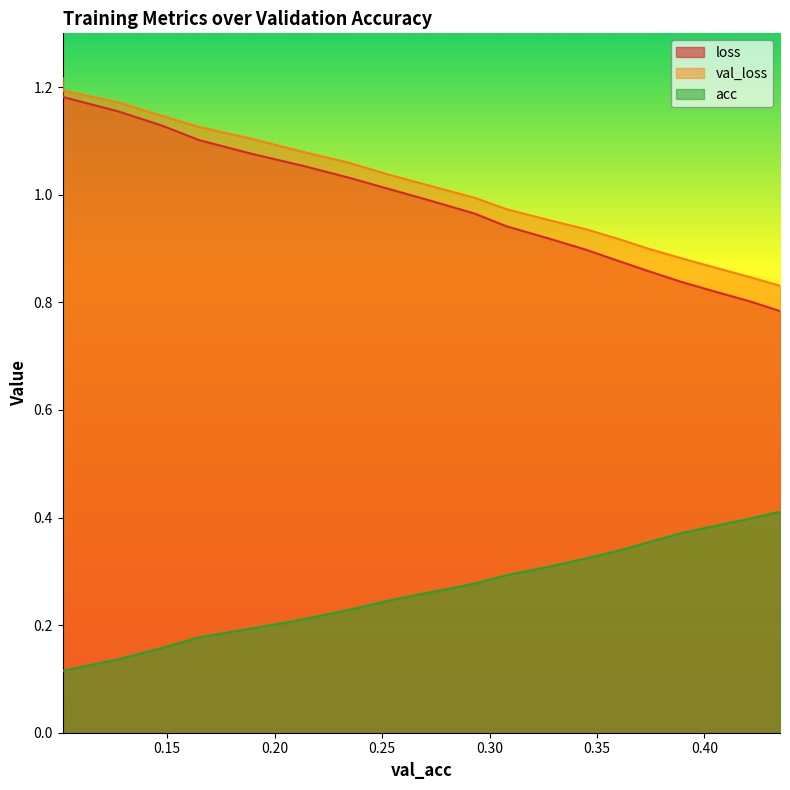

Is the value of loss at 0.37428936084857856 greater than the value of acc at 0.16501715011773443?

Yes